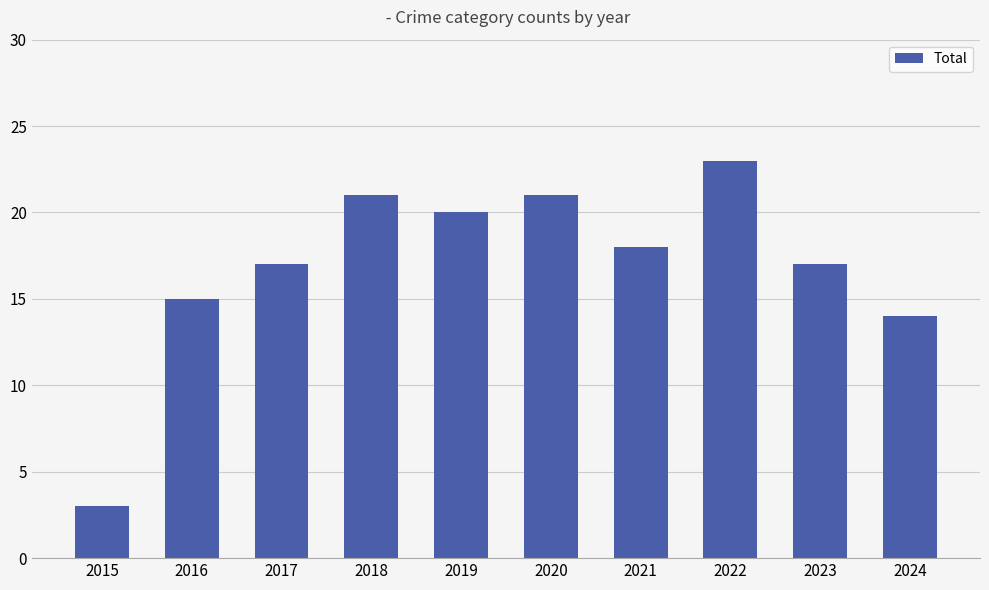

Reading left to right, what are all the values shown in this chart?

3	15	17	21	20	21	18	23	17	14